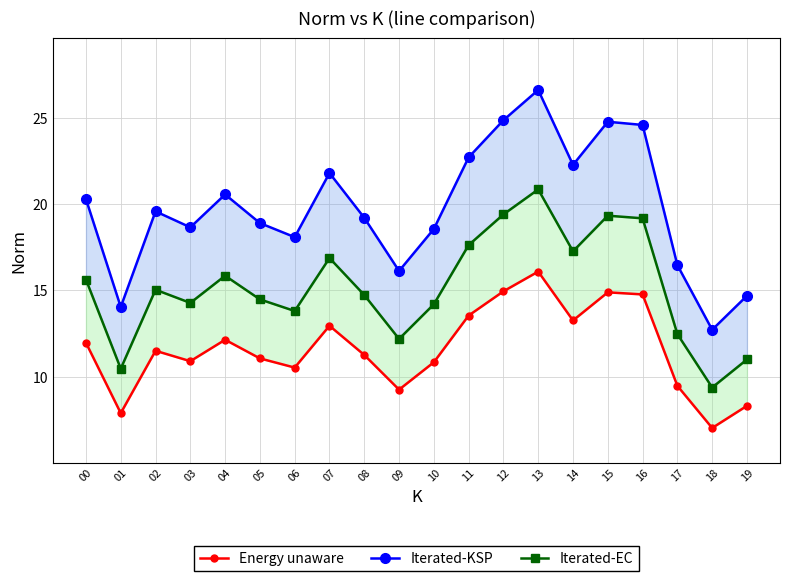

What is the maximum value shown in the chart?

26.6